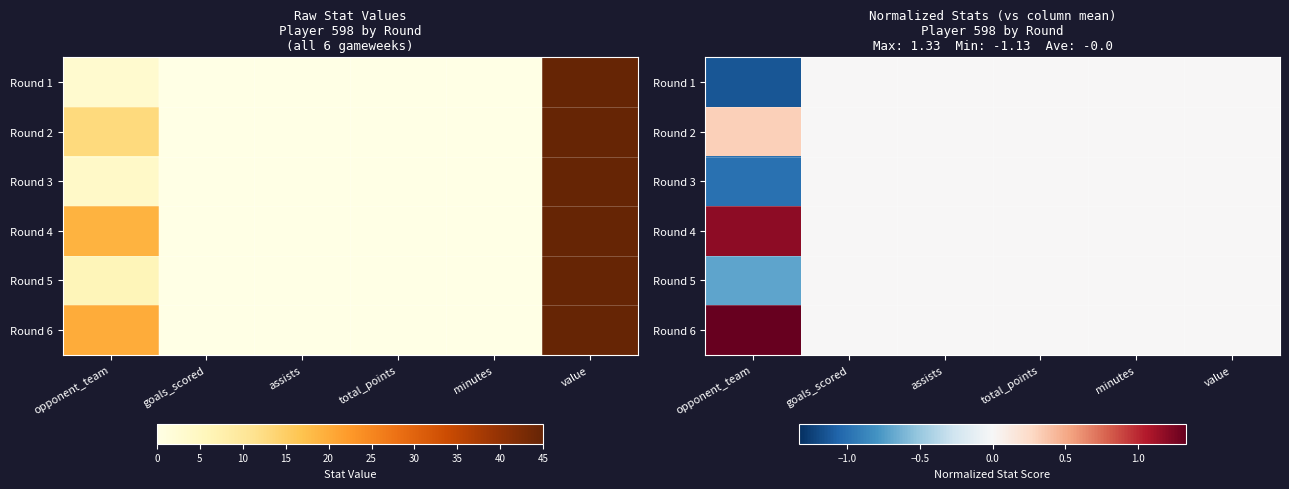

Which series changed the most between opponent_team and goals_scored?

Round 6